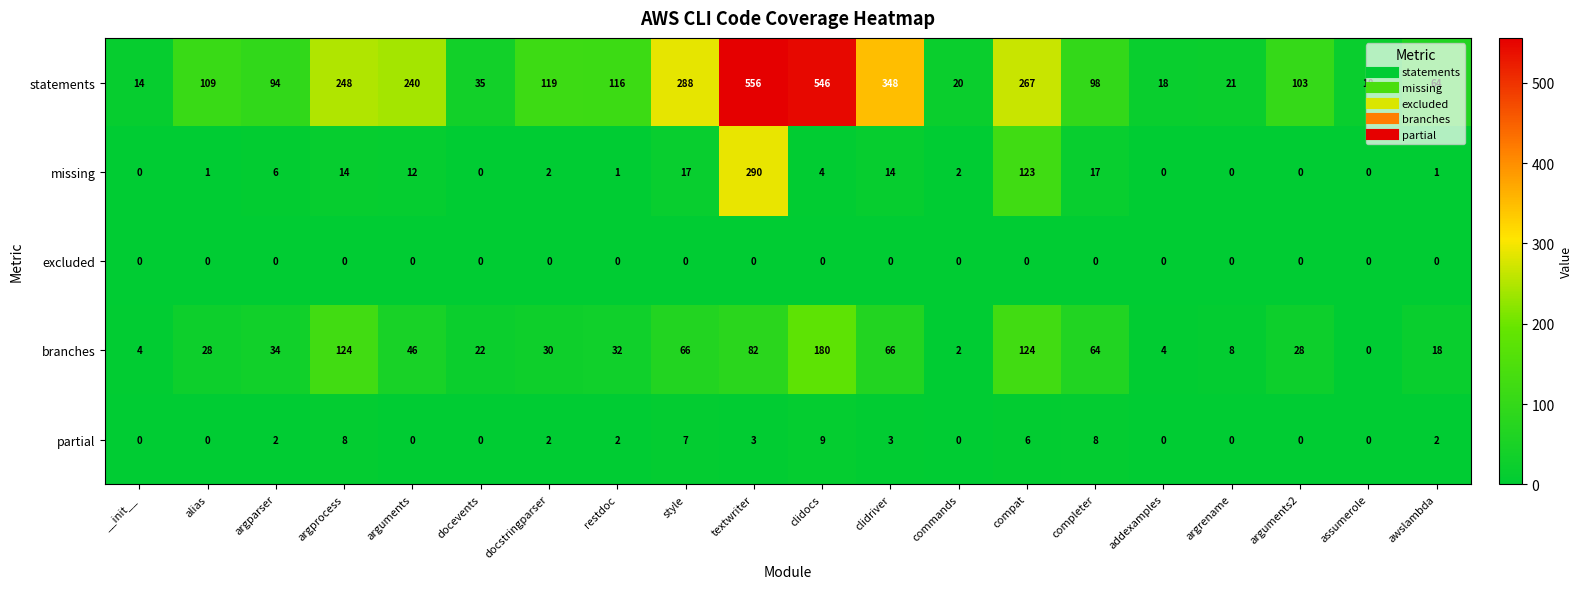

What is the difference between the maximum and minimum values in the branches series?

180